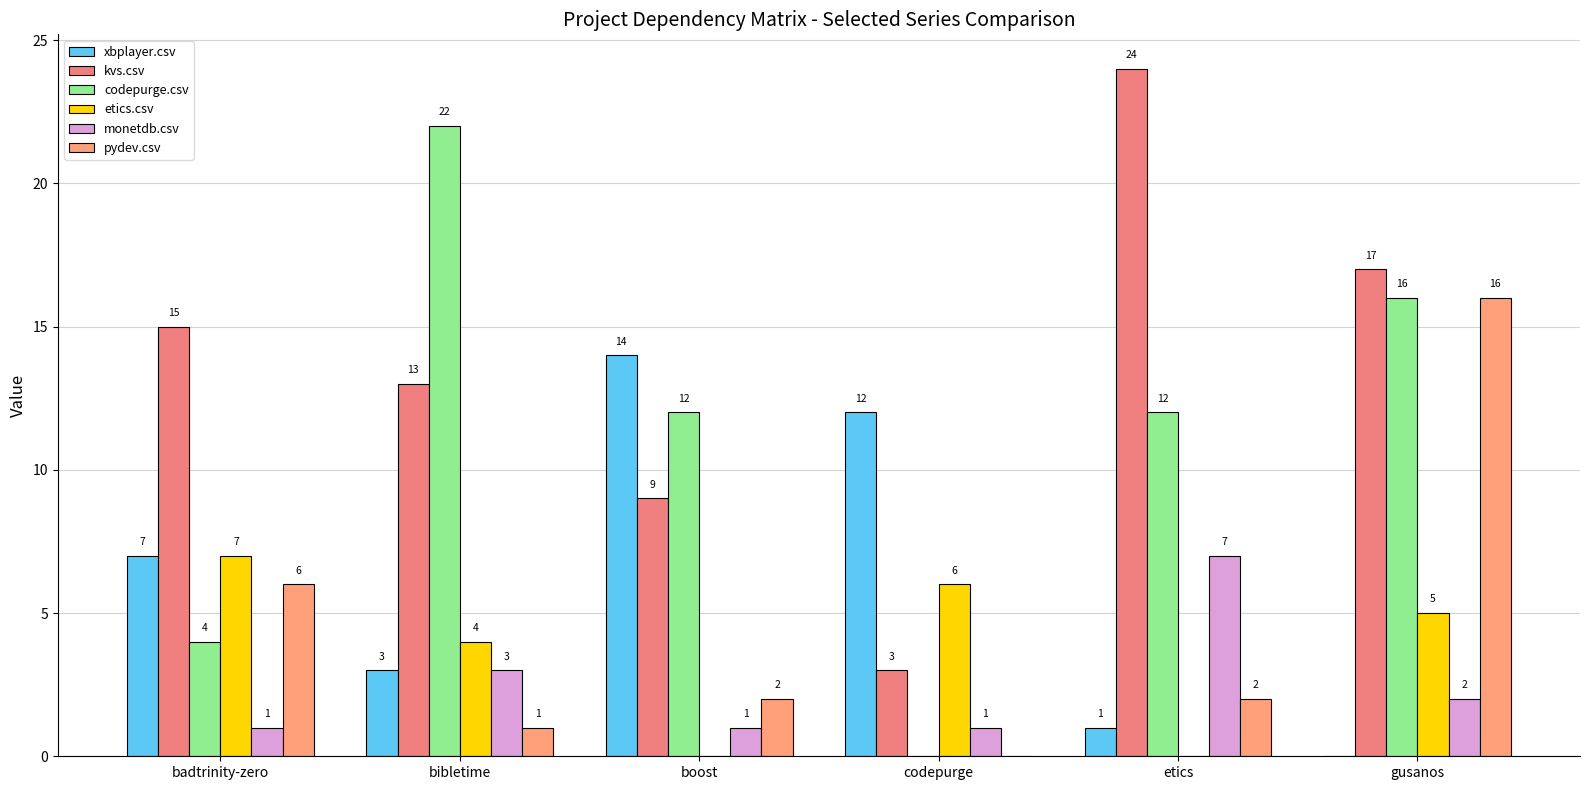

What are all the series names shown in the legend?

xbplayer.csv, kvs.csv, codepurge.csv, etics.csv, monetdb.csv, pydev.csv